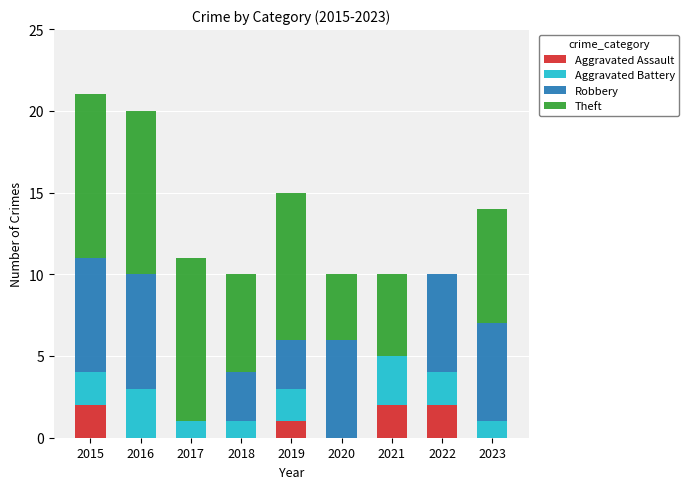

What are all the series names shown in the legend?

Aggravated Assault, Aggravated Battery, Robbery, Theft